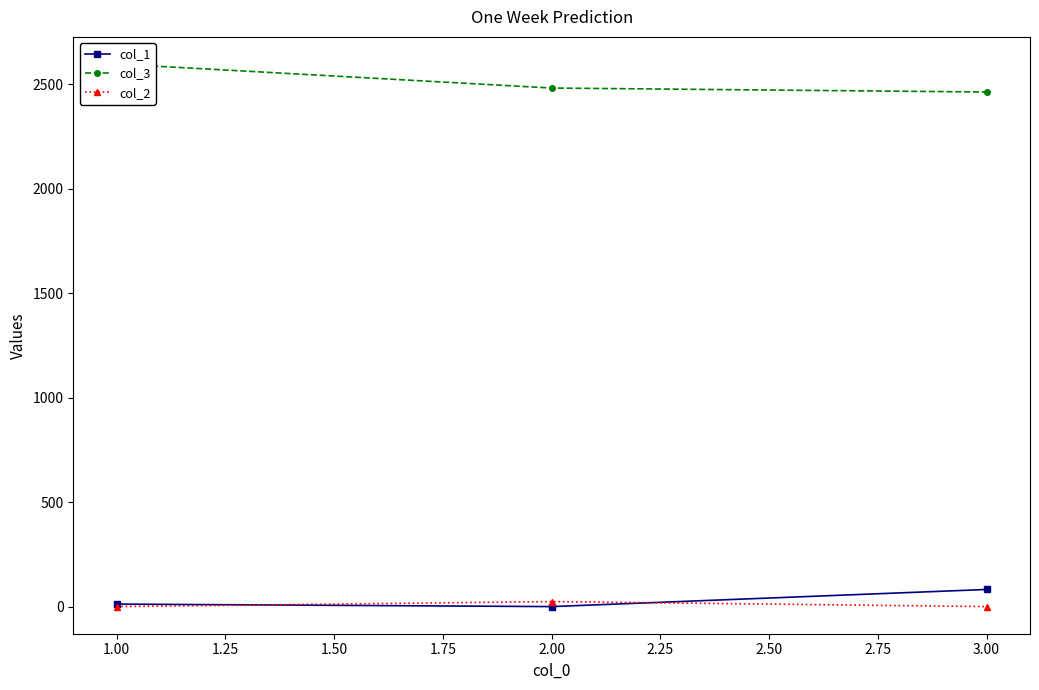

Count the number of data series in this chart.

3